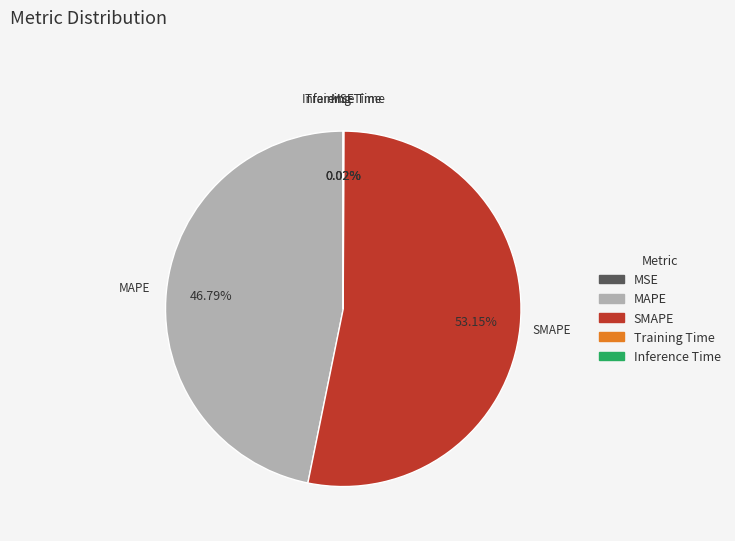

Which slice represents more than half of the pie?

SMAPE